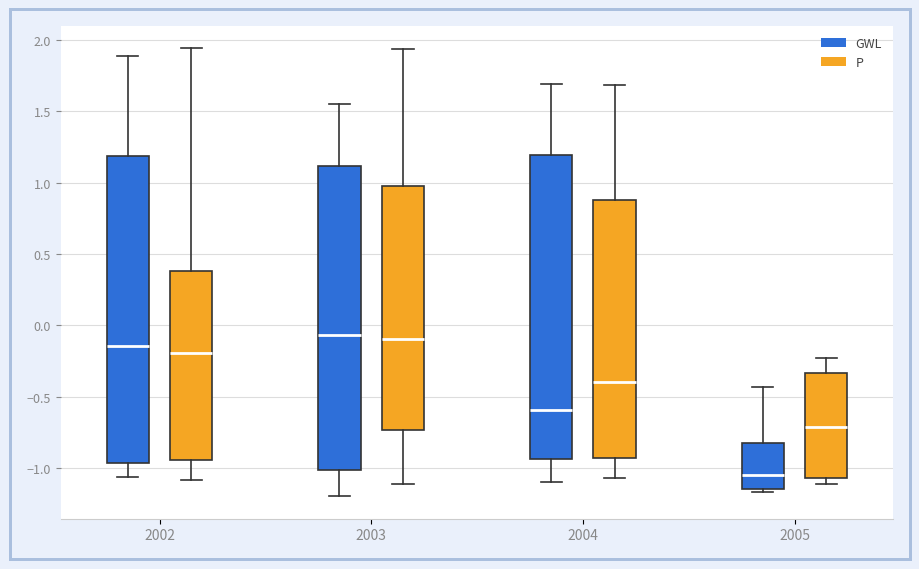

Reading left to right, read every box against the y-axis: the position of its median line, the range the box covers, and the ends of its whiskers. The values are not printed on the chart, so give them approximately, as read against the axis.

2002 (GWL): median -0.15, box -0.95 to 1.20, whiskers -1.05 to 1.90
2002 (P): median -0.20, box -0.95 to 0.40, whiskers -1.10 to 1.95
2003 (GWL): median -0.05, box -1.00 to 1.10, whiskers -1.20 to 1.55
2003 (P): median -0.10, box -0.75 to 0.95, whiskers -1.10 to 1.95
2004 (GWL): median -0.60, box -0.95 to 1.20, whiskers -1.10 to 1.70
2004 (P): median -0.40, box -0.95 to 0.90, whiskers -1.05 to 1.70
2005 (GWL): median -1.05, box -1.15 to -0.85, whiskers -1.15 (just below the box's lower edge) to -0.45
2005 (P): median -0.70, box -1.05 to -0.35, whiskers -1.10 to -0.25